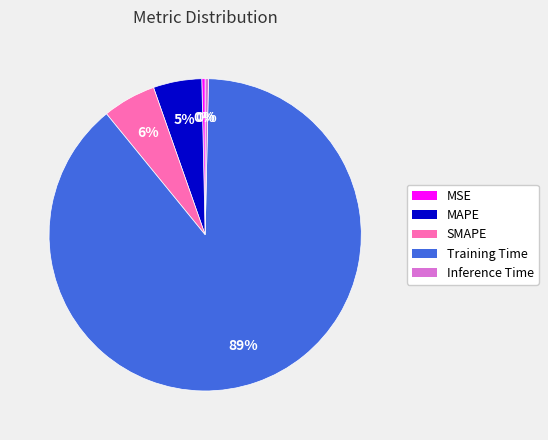

Is it true that MSE is 0% of the pie?

True